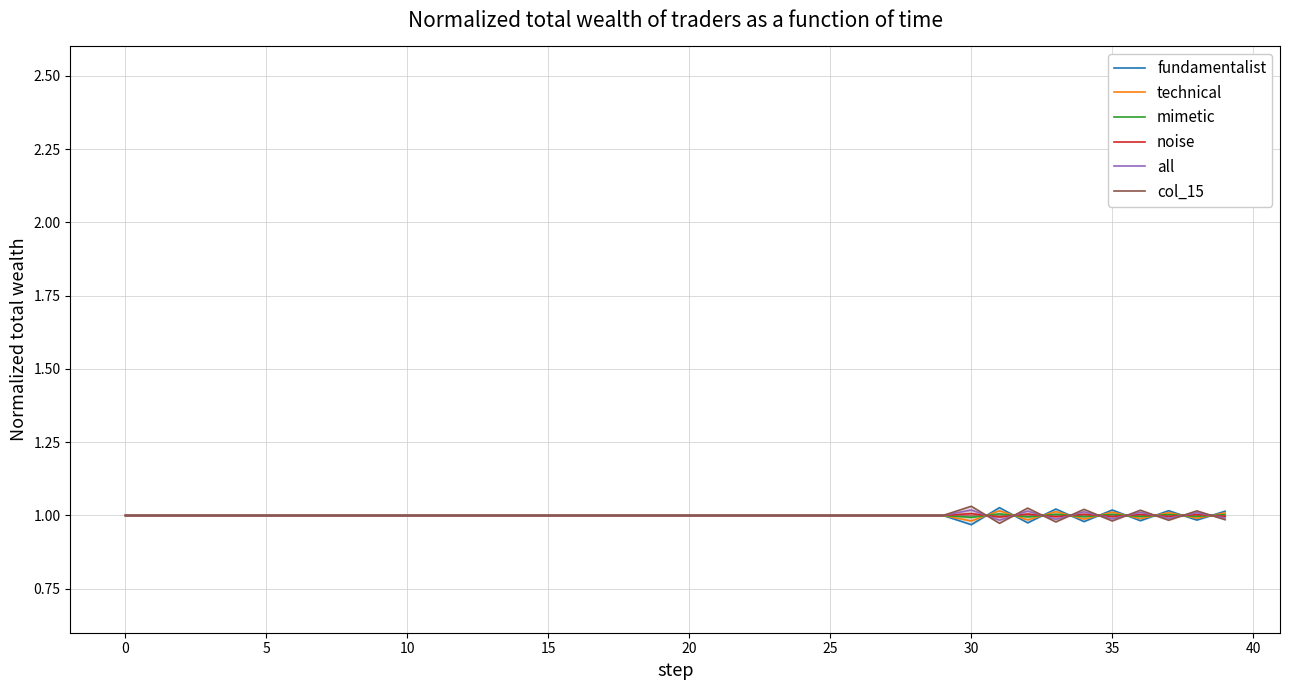

At which category does mimetic reach its first local peak?

31